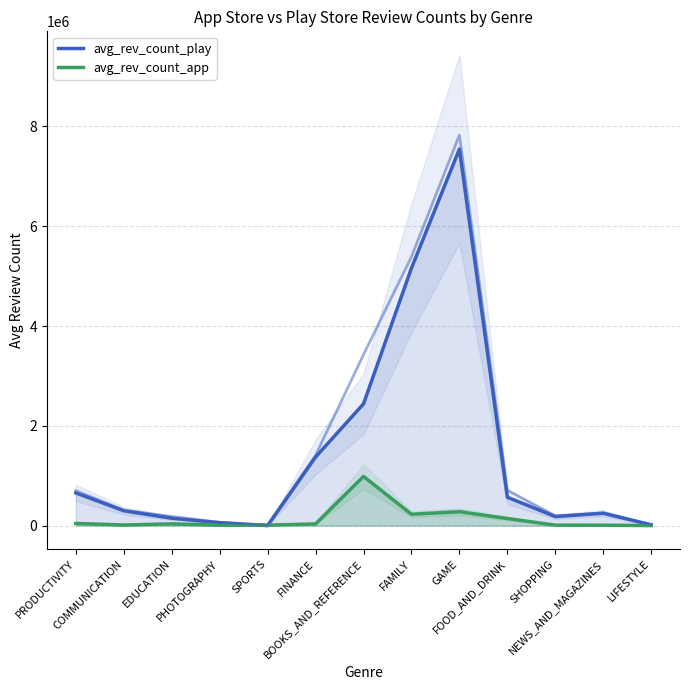

Between which two adjacent categories do avg_rev_count_app and avg_rev_count_play first intersect?

PHOTOGRAPHY and SPORTS